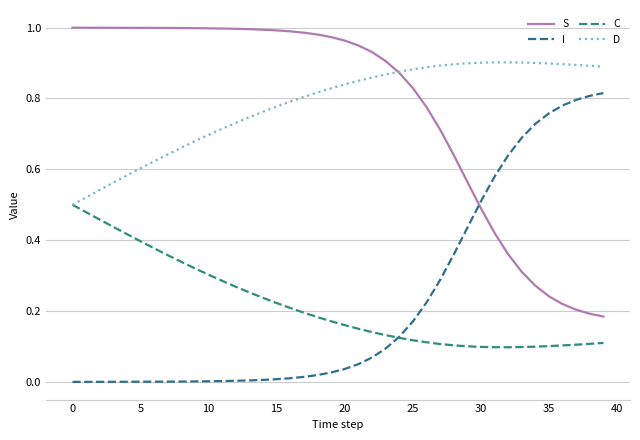

Does the chart display data point markers on the line(s)?

No